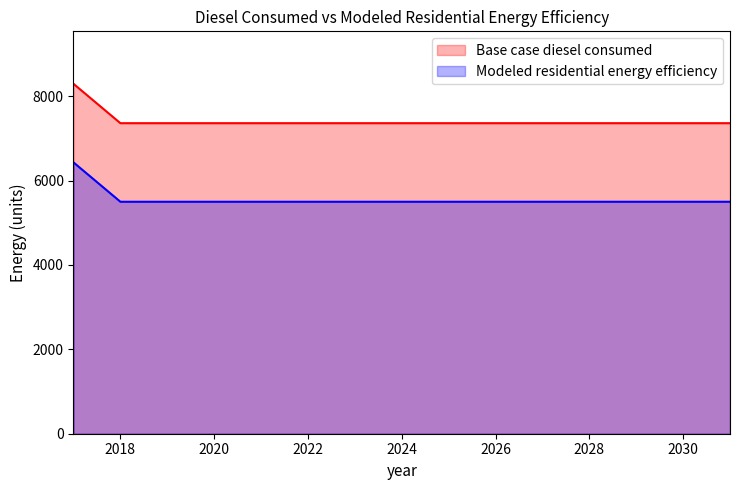

Which category has the lowest value in the Modeled residential energy efficiency series?

2018